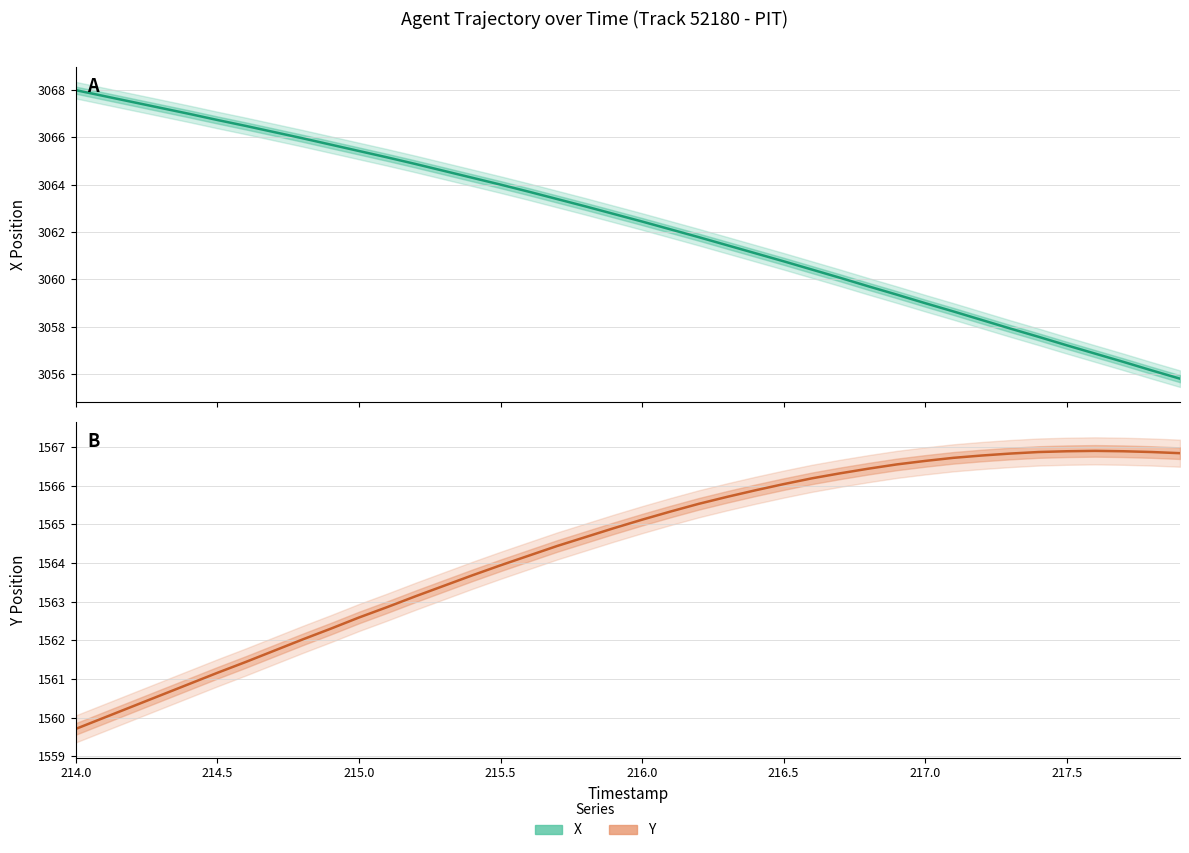

Read the X value at 217.2.

3058.3